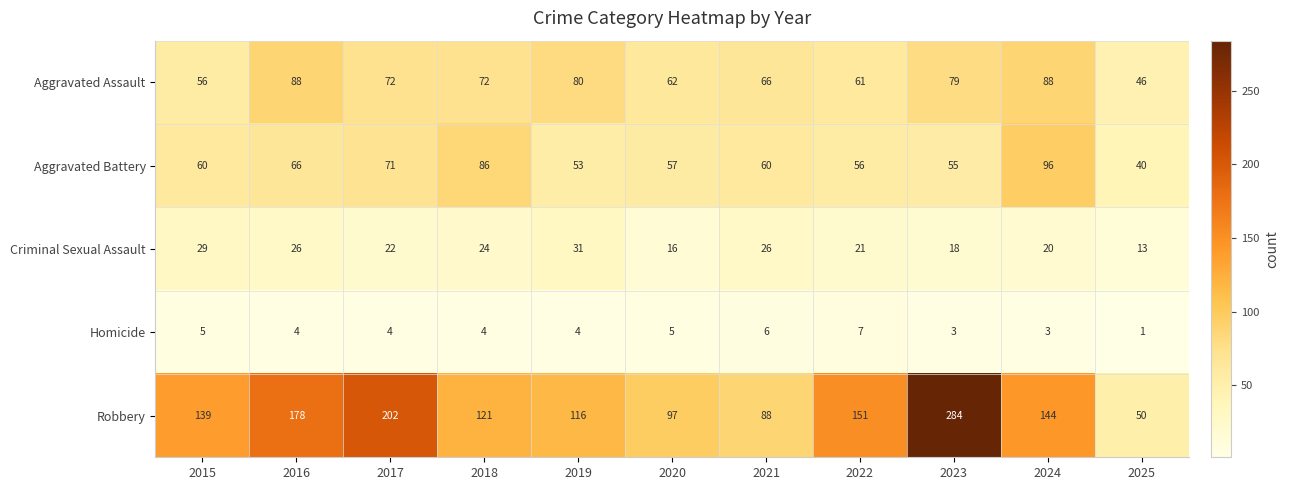

What is the difference between the Criminal Sexual Assault values at 2024 and 2021?

6